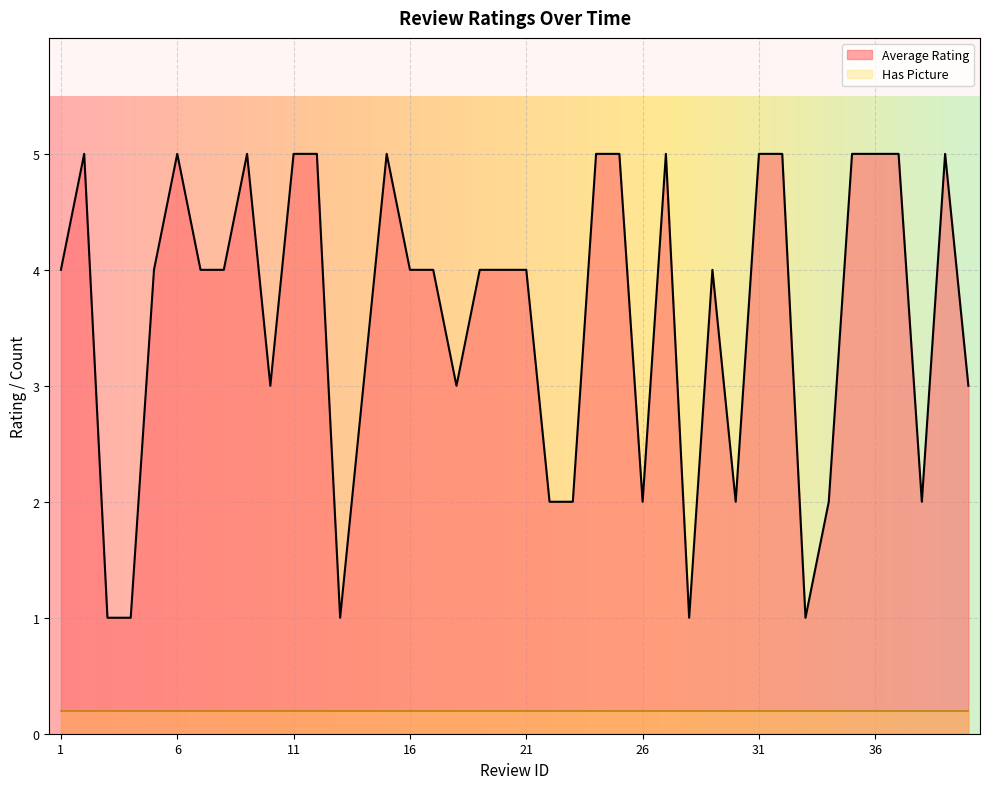

True or false: the data shows 3 at 40.

True